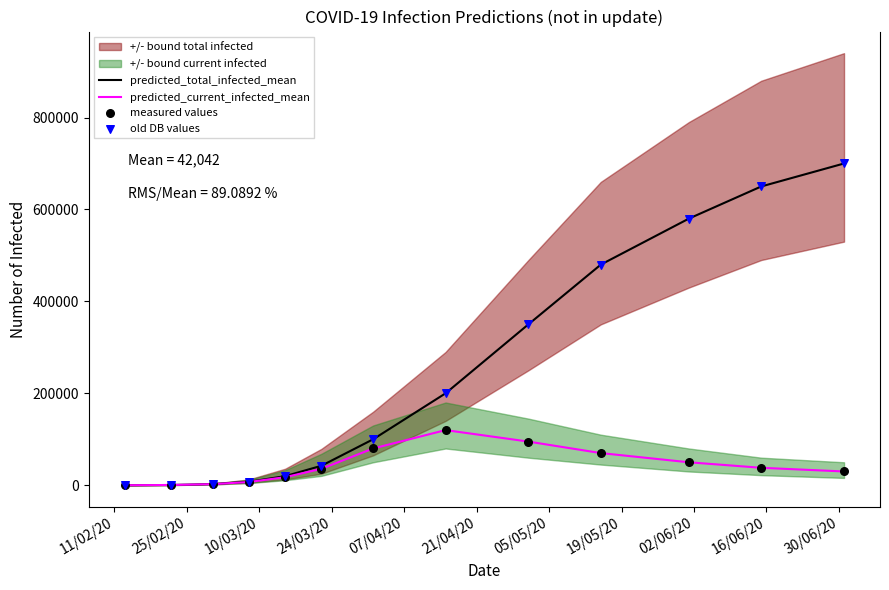

Which series contains the highest Y value?

predicted_total_infected_mean